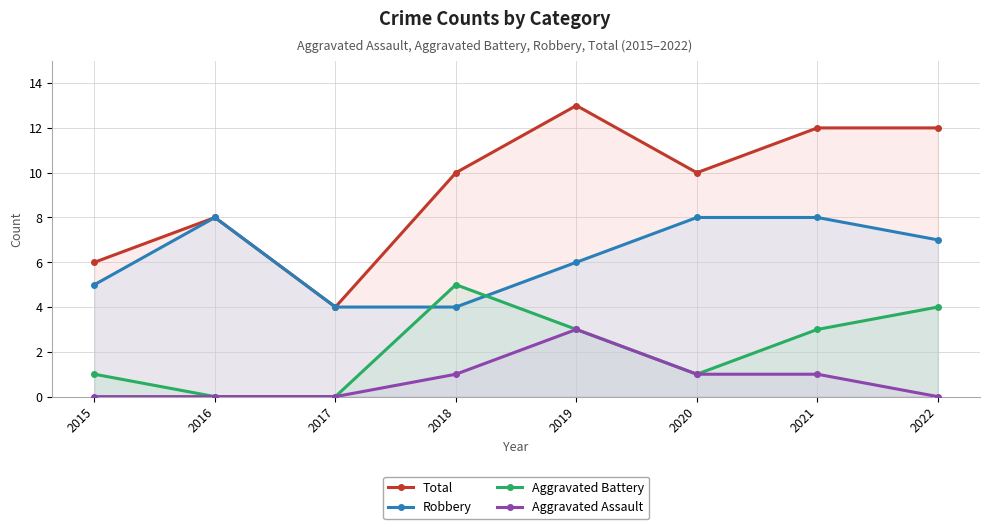

Reading left to right, extract all data points from this chart.

Total: 2015=6	2016=8	2017=4	2018=10	2019=13	2020=10	2021=12	2022=12
Robbery: 2015=5	2016=8	2017=4	2018=4	2019=6	2020=8	2021=8	2022=7
Aggravated Battery: 2015=1	2016=0	2017=0	2018=5	2019=3	2020=1	2021=3	2022=4
Aggravated Assault: 2015=0	2016=0	2017=0	2018=1	2019=3	2020=1	2021=1	2022=0